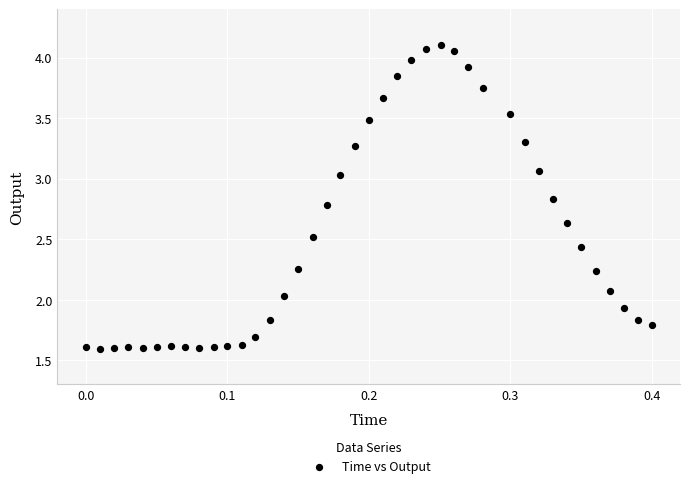

What is the range of X values (max minus min)?

0.4